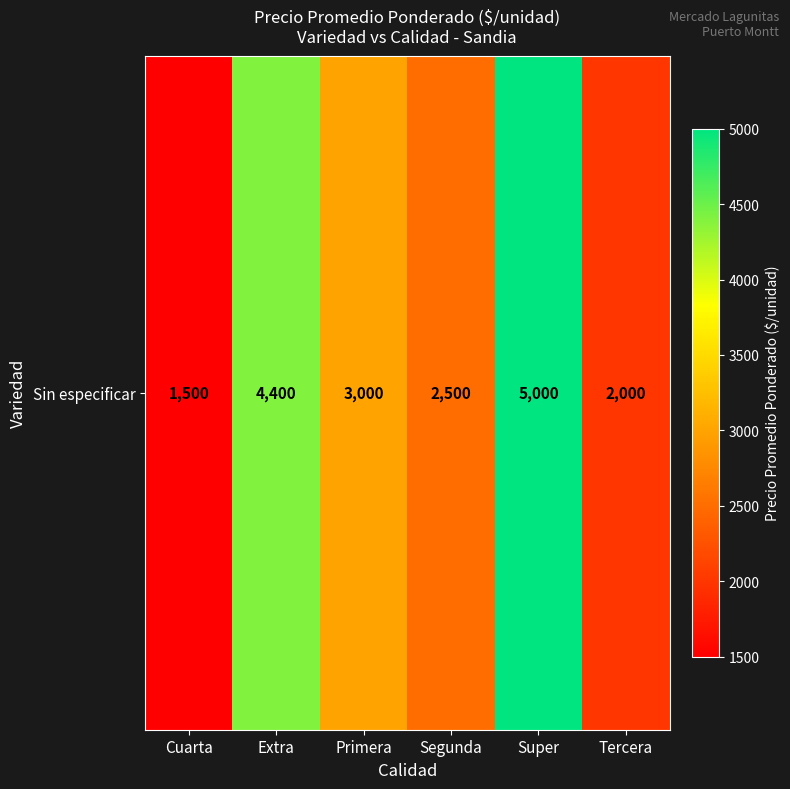

What is the sum of all values?

18400